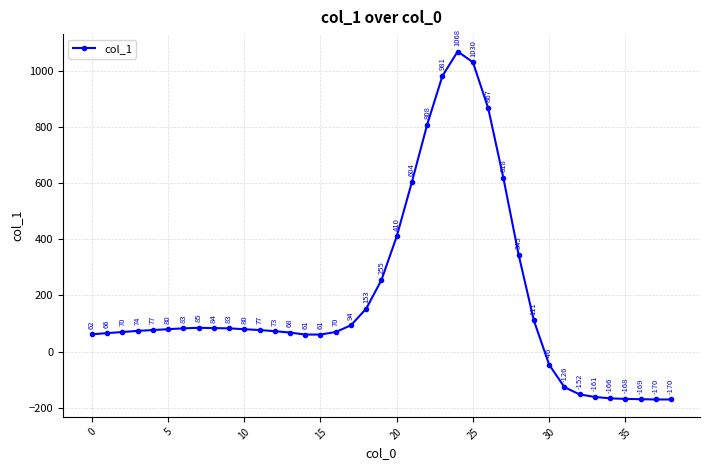

How many categories are shown in the chart?

39